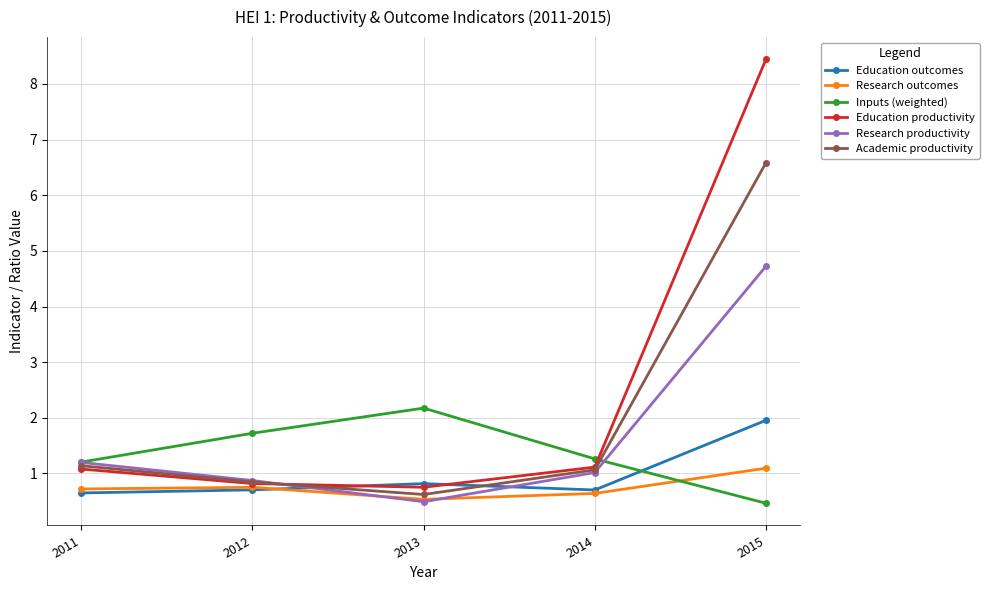

How many values in the Inputs (weighted) series exceed 1?

4